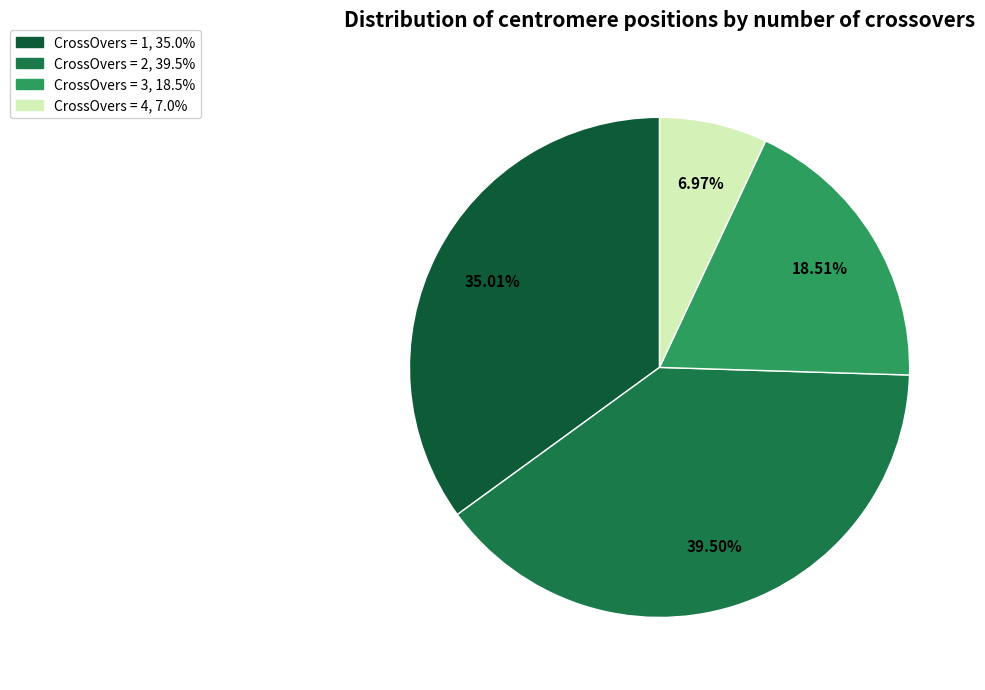

Is there a majority slice in this chart?

No